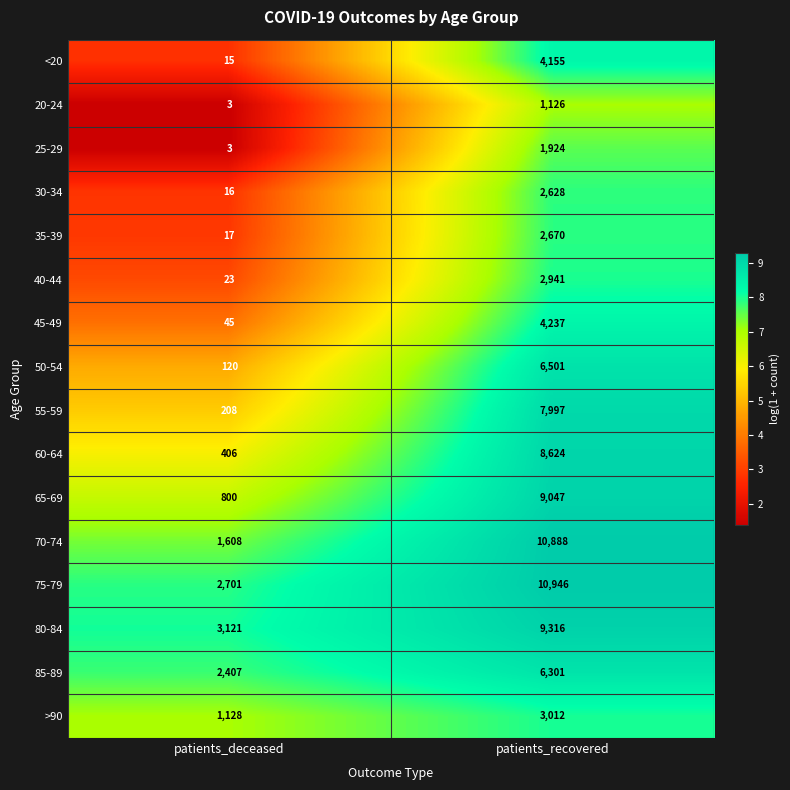

The value of 25-29 at patients_deceased is 1. True or false?

False